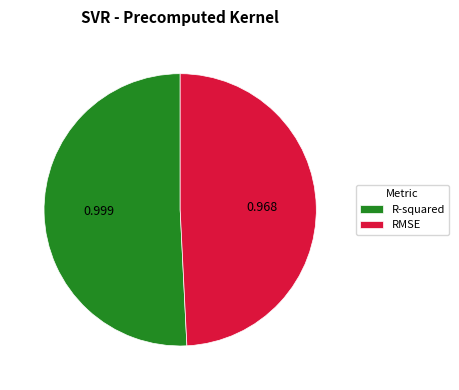

How many slices are in this pie chart?

2